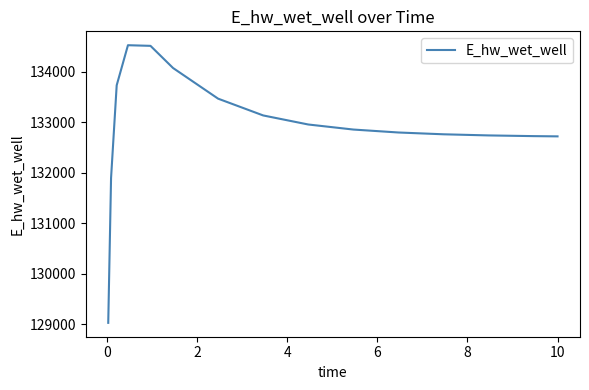

What is the maximum value shown in the chart?

134526.3